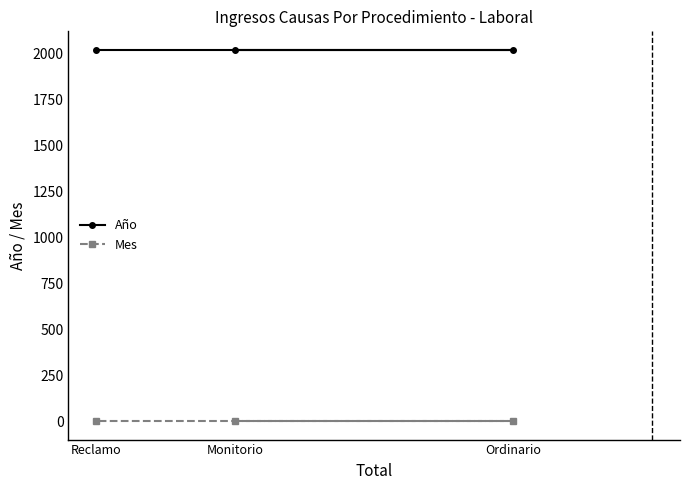

Which series changed the most between Ordinario and Reclamo?

Año